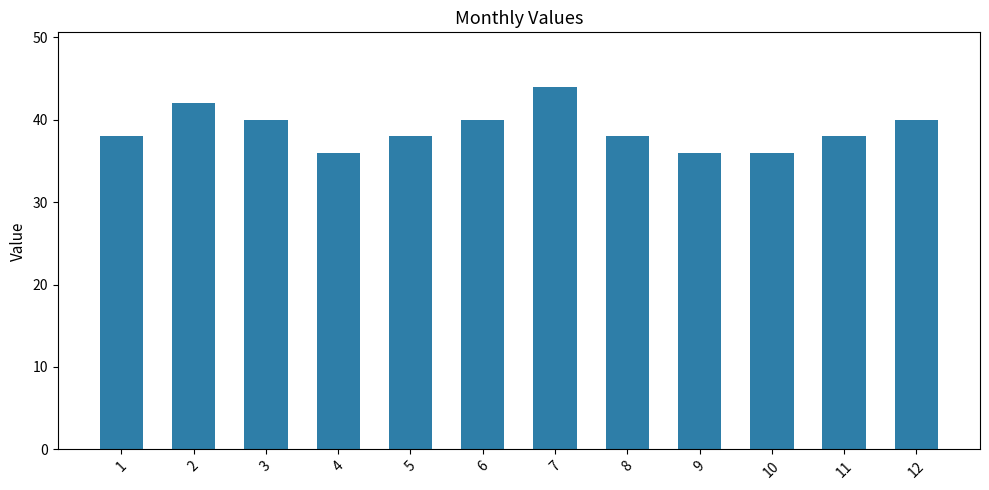

Reading left to right, extract all data points from this chart.

1=38	2=42	3=40	4=36	5=38	6=40	7=44	8=38	9=36	10=36	11=38	12=40